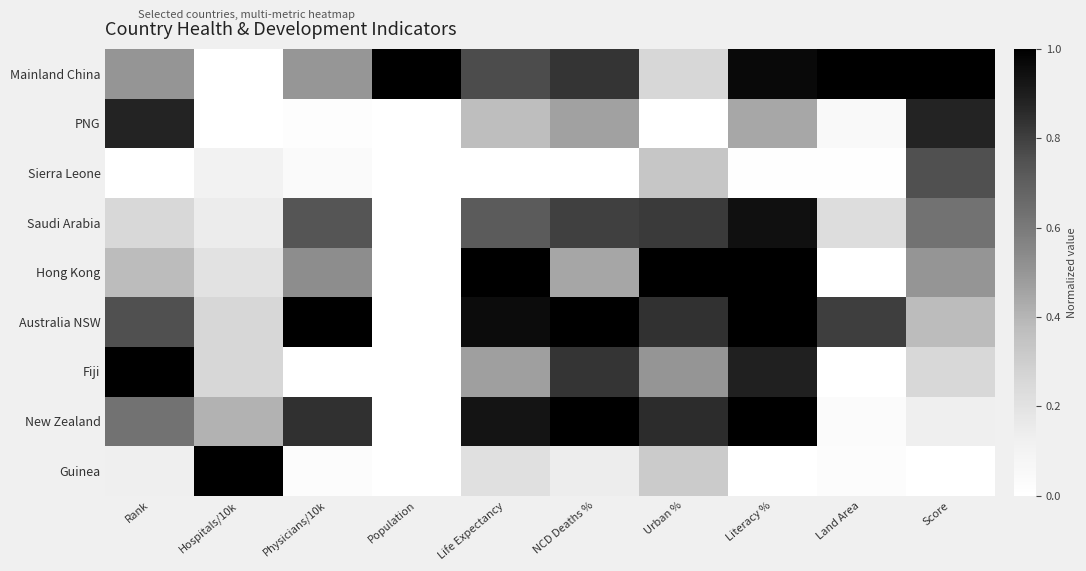

At which category is the sum across all series the highest?

Literacy %